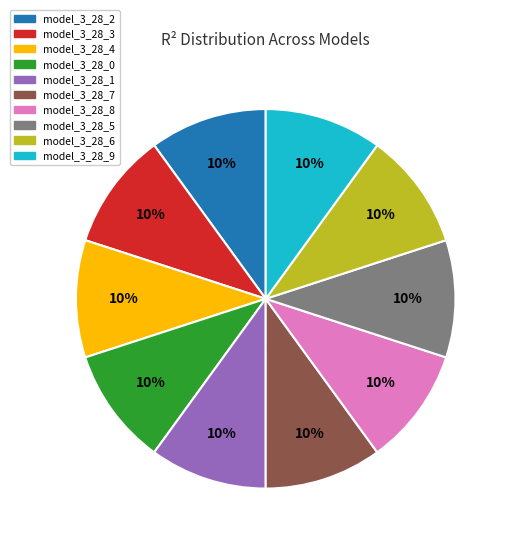

Is there a majority slice in this chart?

No